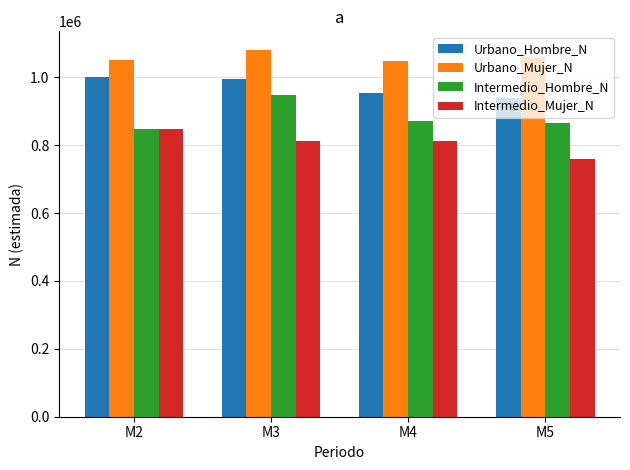

True or false: Urbano_Hombre_N has a value of 400309 at M4.

False